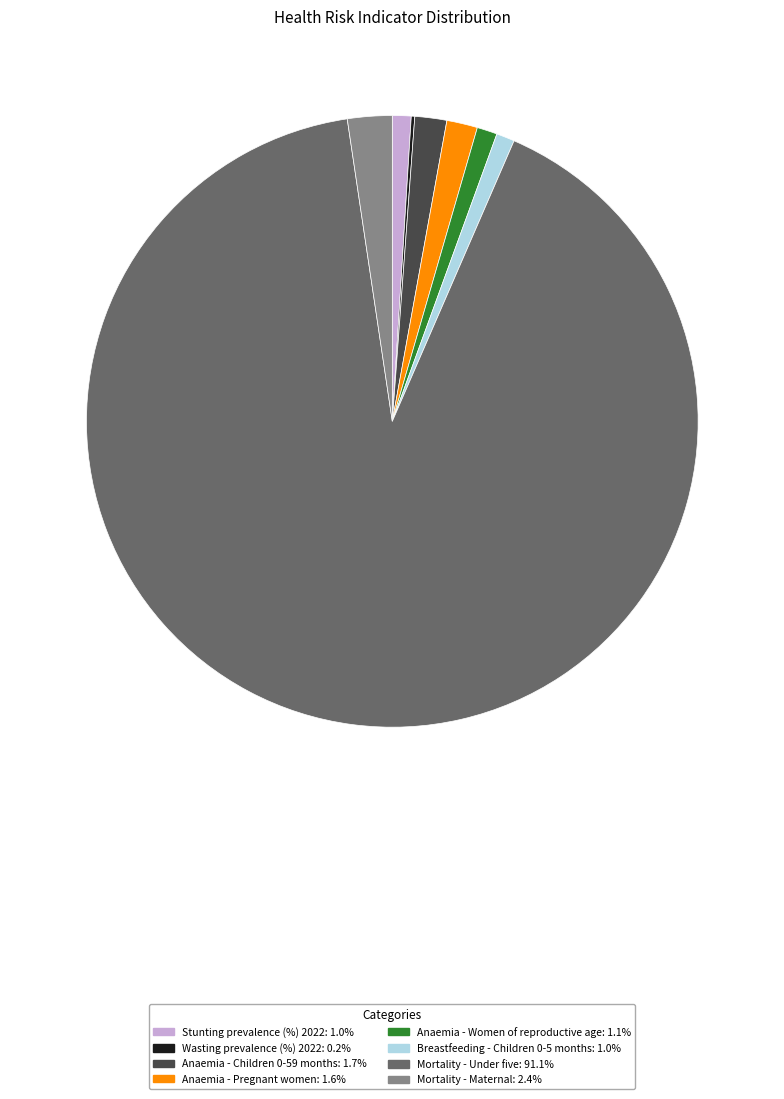

Do Breastfeeding - Children 0-5 months and Mortality - Maternal together represent more than half of the pie?

No